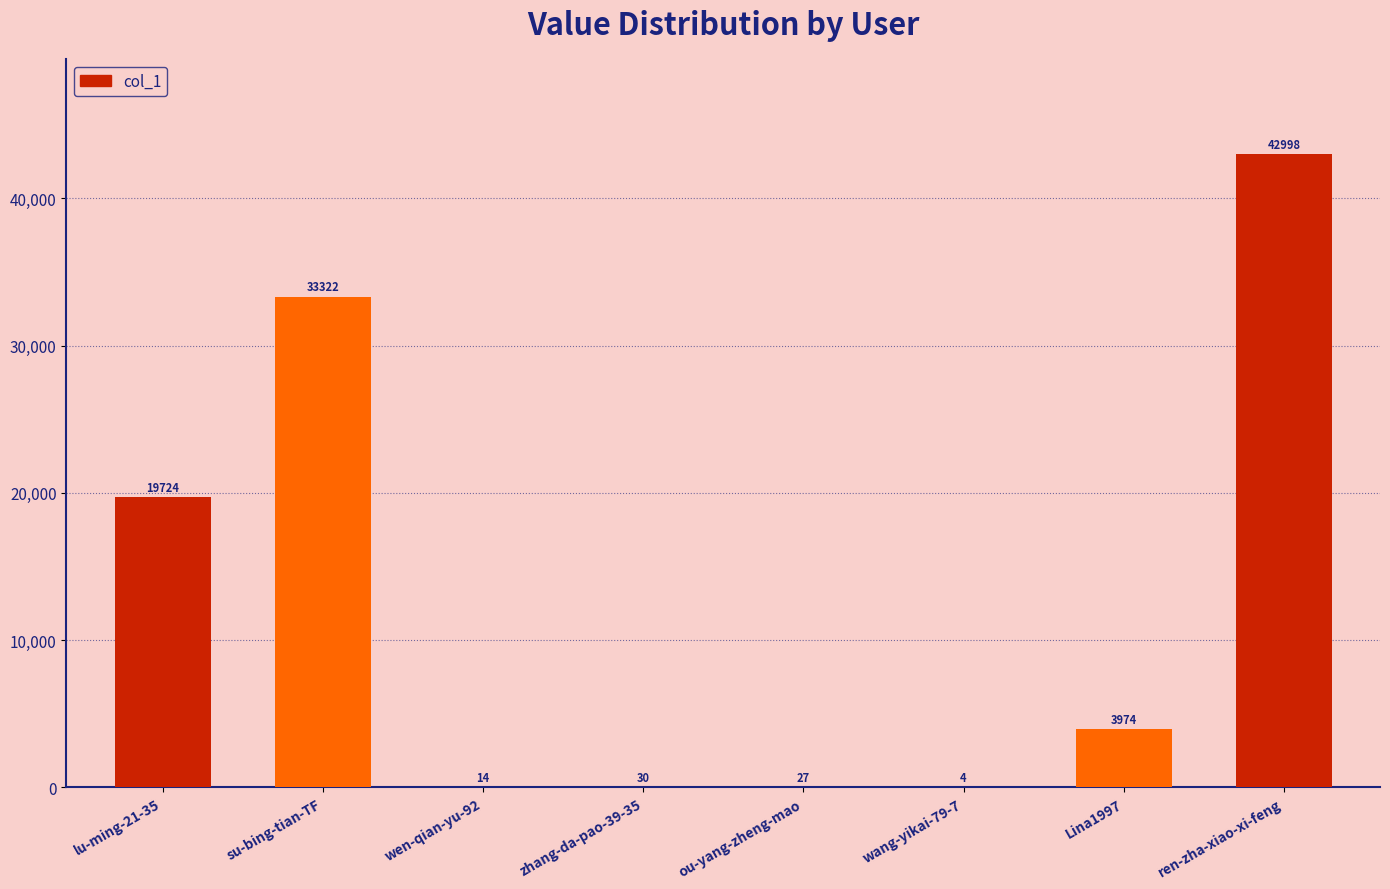

What is the average value?

12512